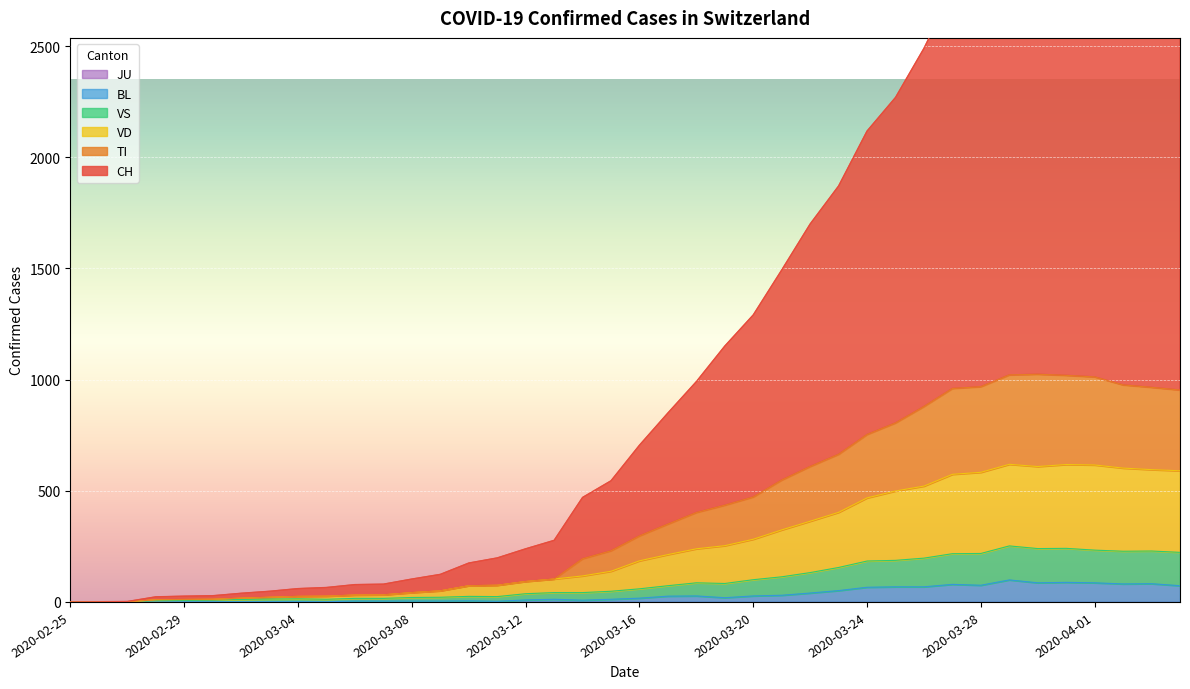

What is the highest value of the BL series?

99